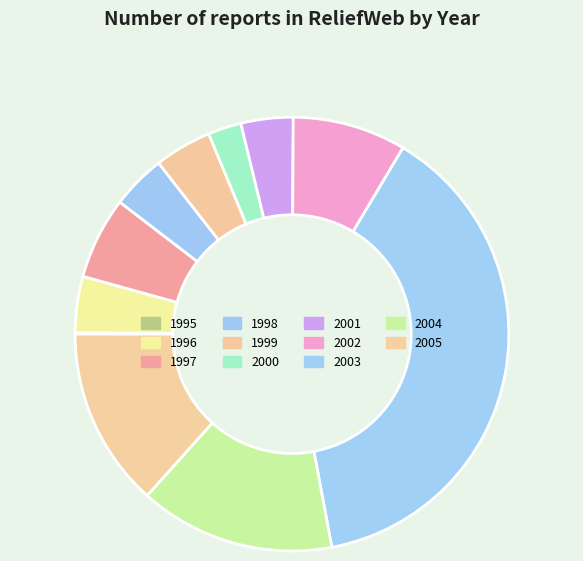

How much of the chart is everything except 2003?

61.5%